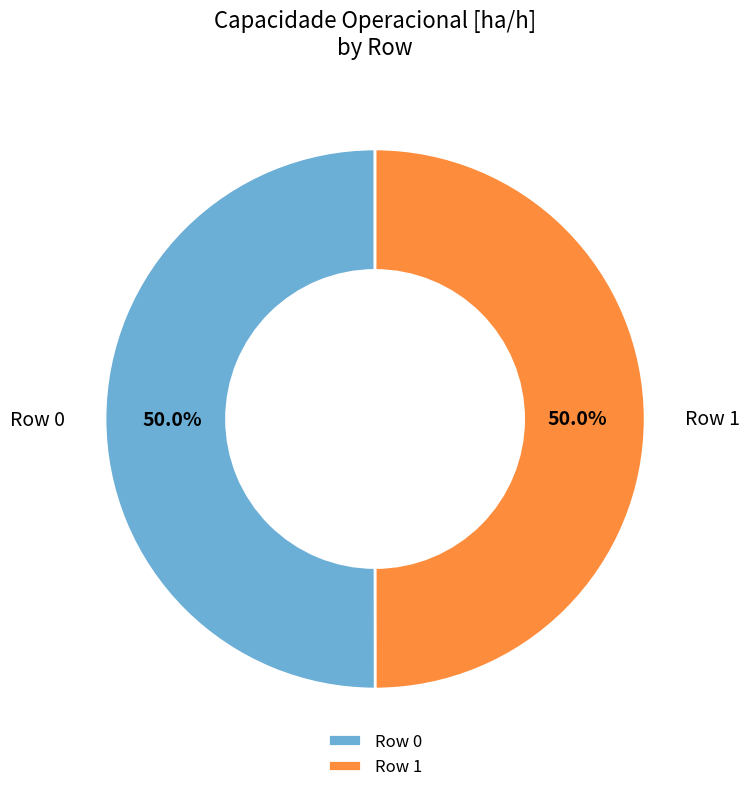

To the nearest percent, what portion does Row 1 represent?

50%